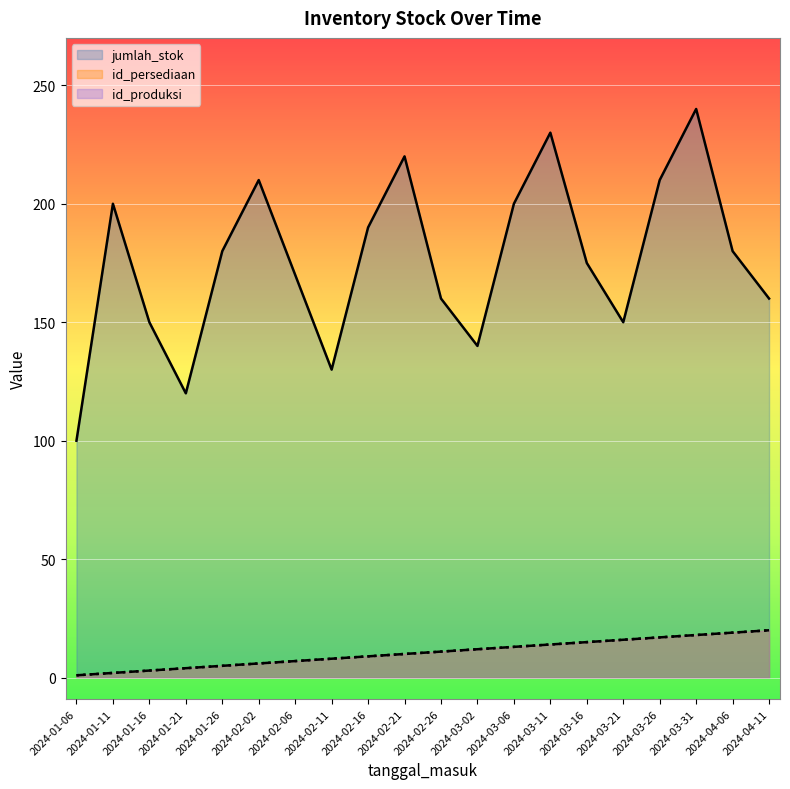

What is the smallest value displayed?

1